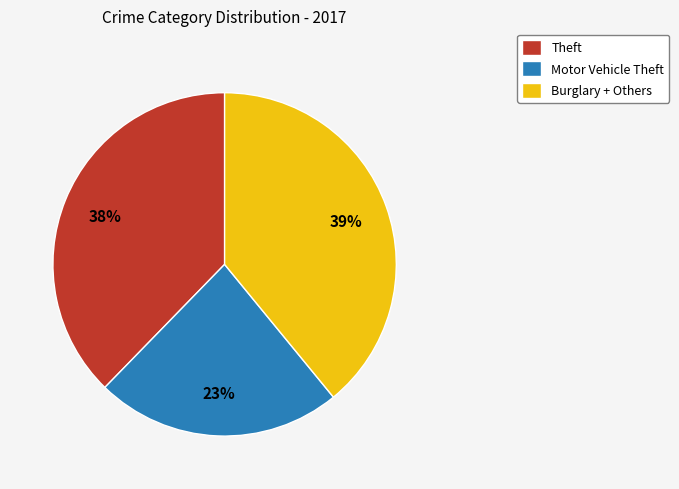

To the nearest percent, what percentage of the pie is Motor Vehicle Theft?

23%